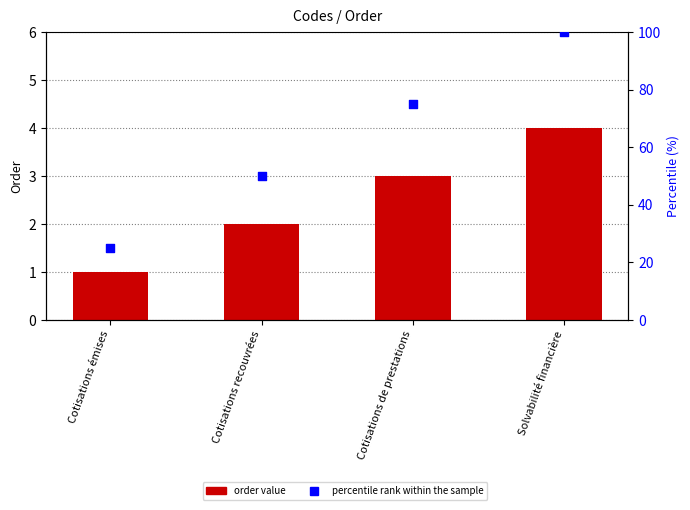

At which category is the sum across all series the highest?

Solvabilité financière